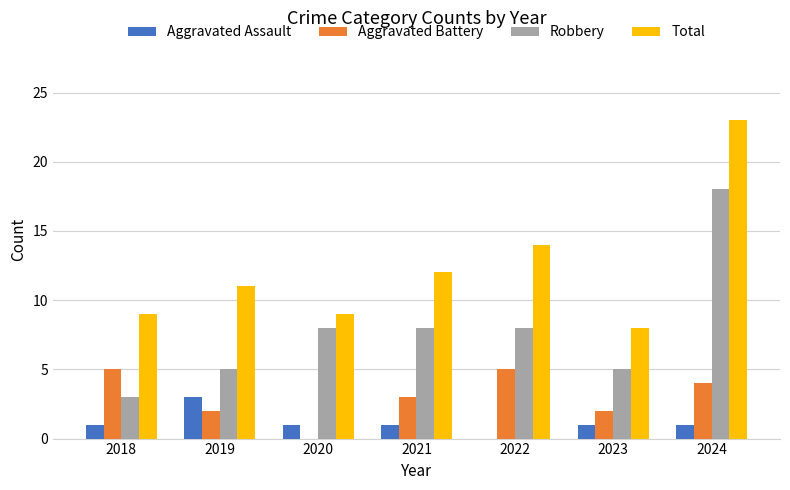

Which series has the largest total across all categories?

Total